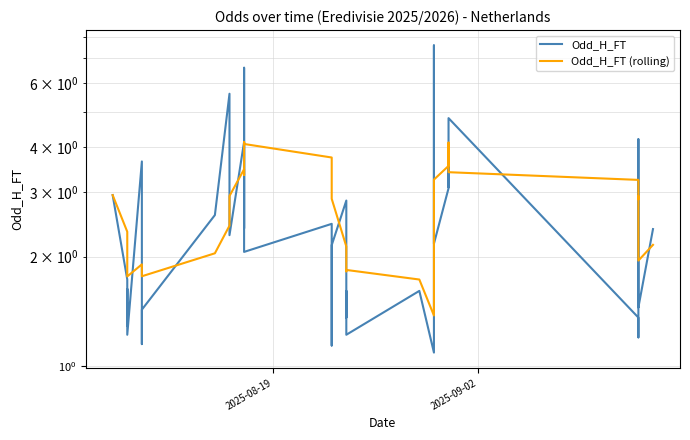

List the series in order of their peak value, lowest first.

Odd_H_FT (rolling), Odd_H_FT